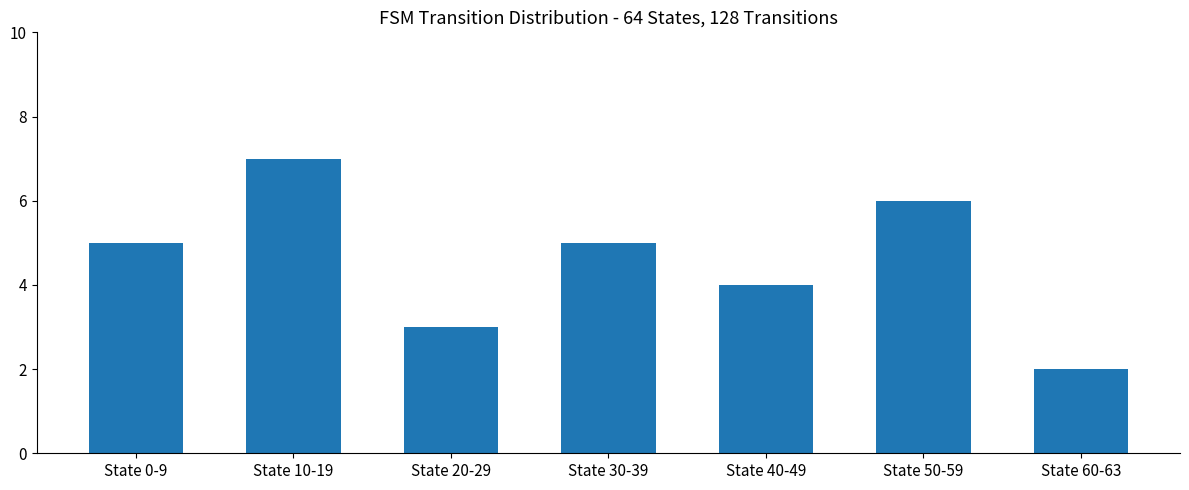

What is the greatest value displayed?

7